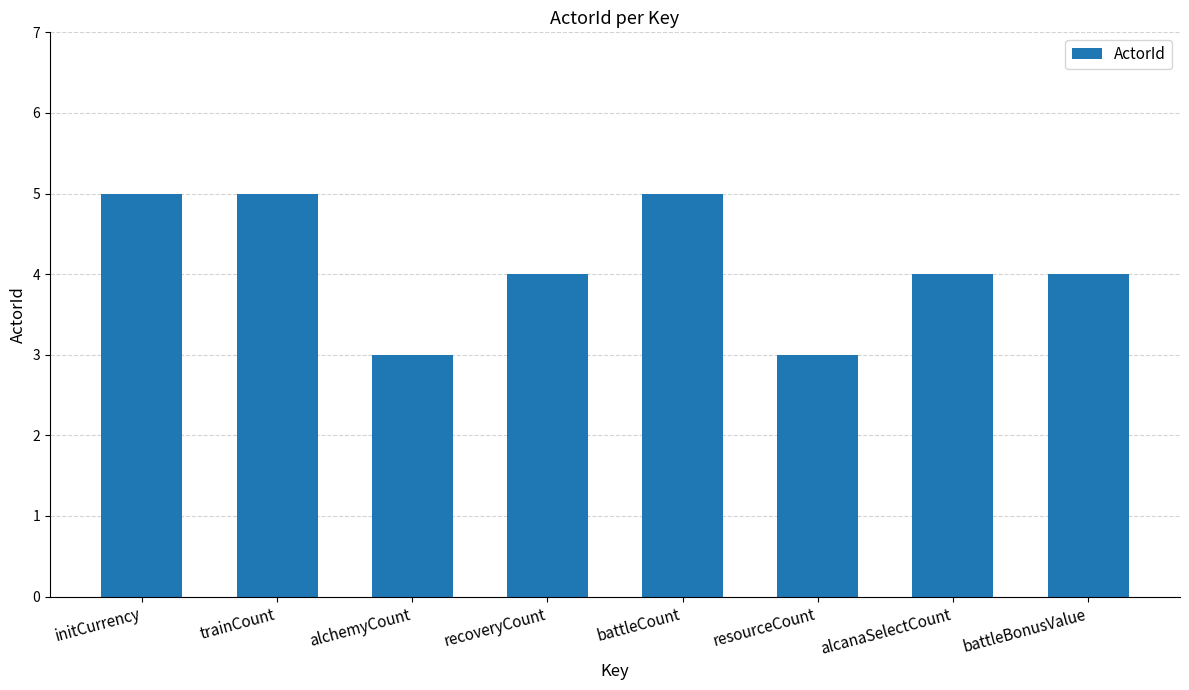

Is it true that the value at battleBonusValue is 2?

False